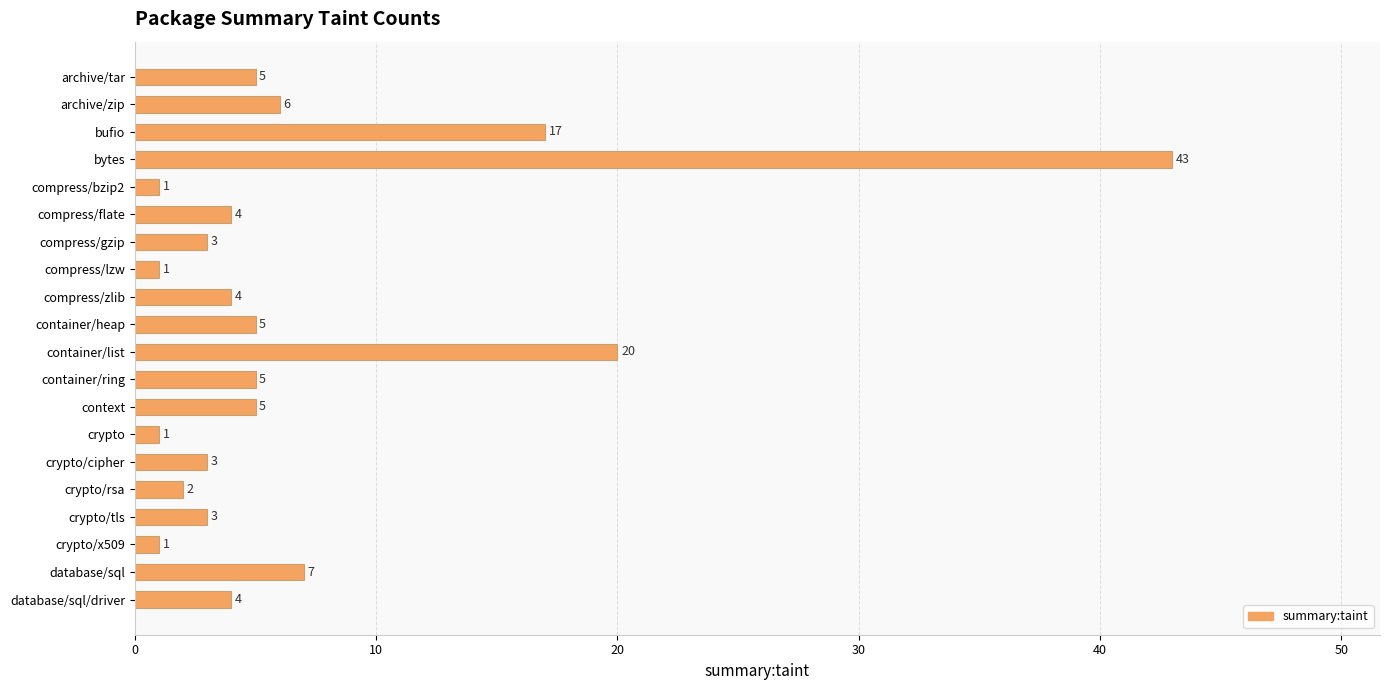

What is the ratio of the value at bytes to the value at archive/zip?

7.2